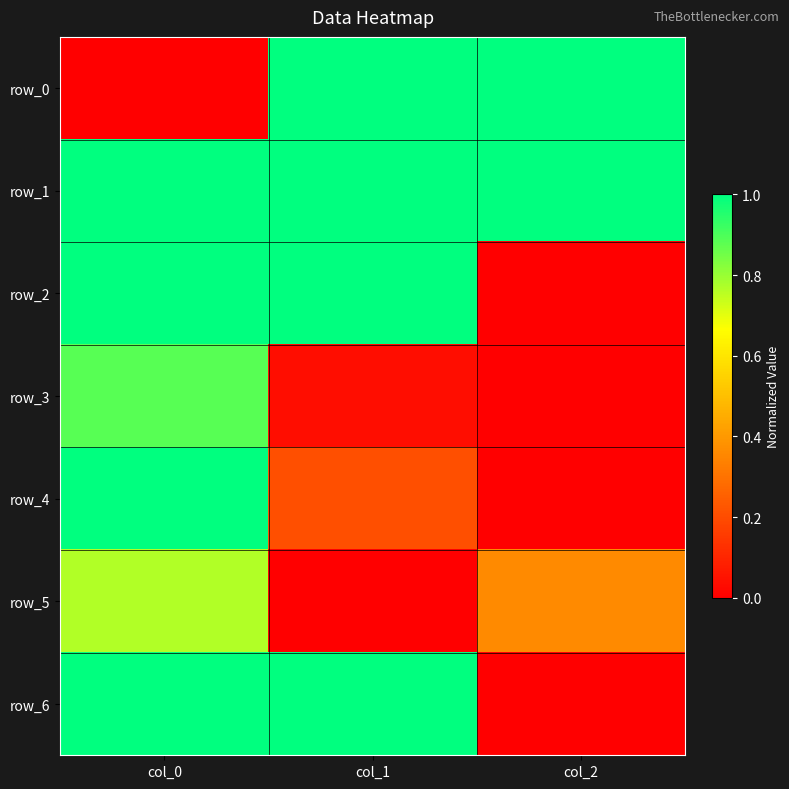

Which series has the largest total across all categories?

row_1